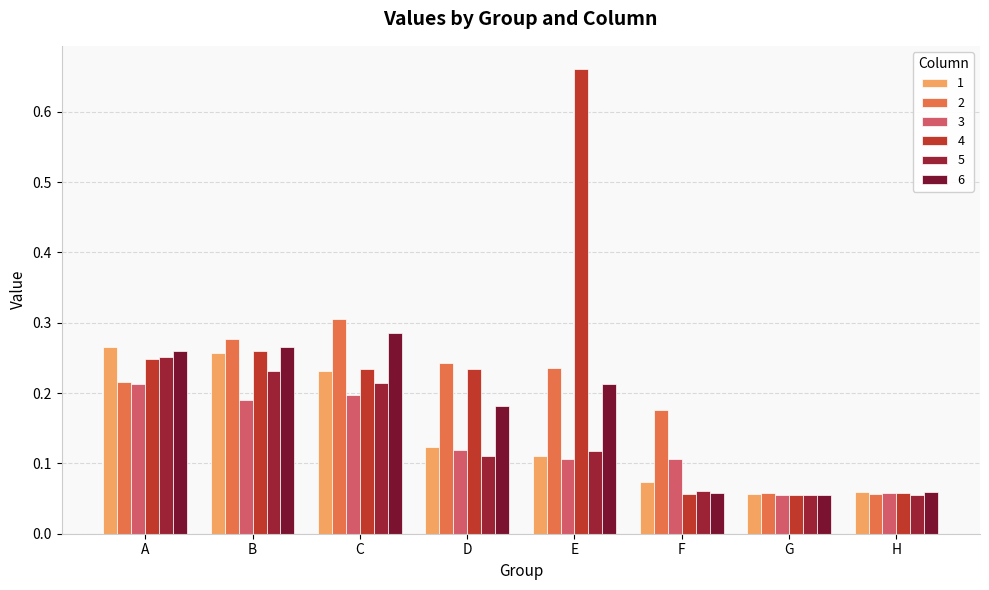

What is the approximate value of 4 at B?

0.3